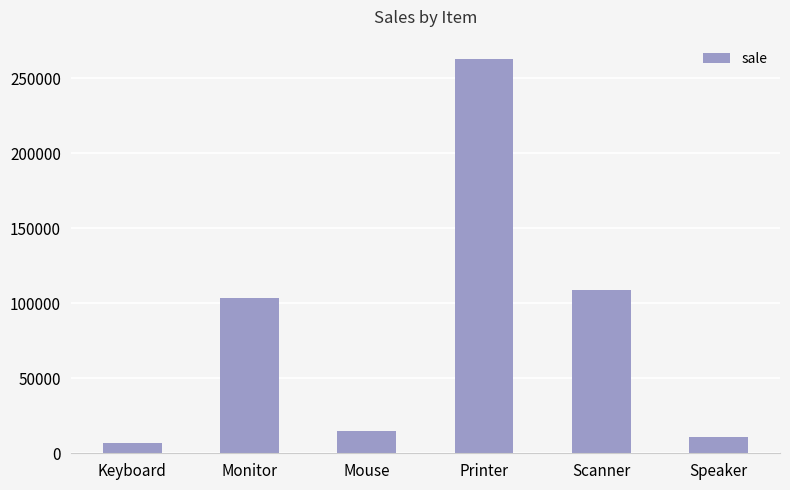

The value at Monitor is 103200. True or false?

True